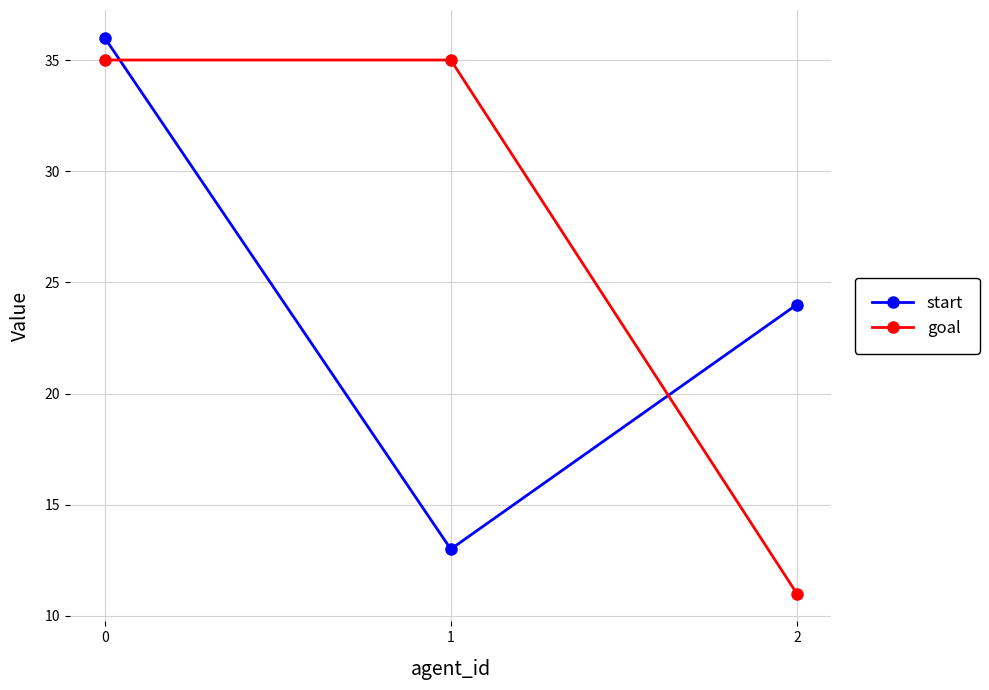

The goal series shows 11 at 2. True or false?

True